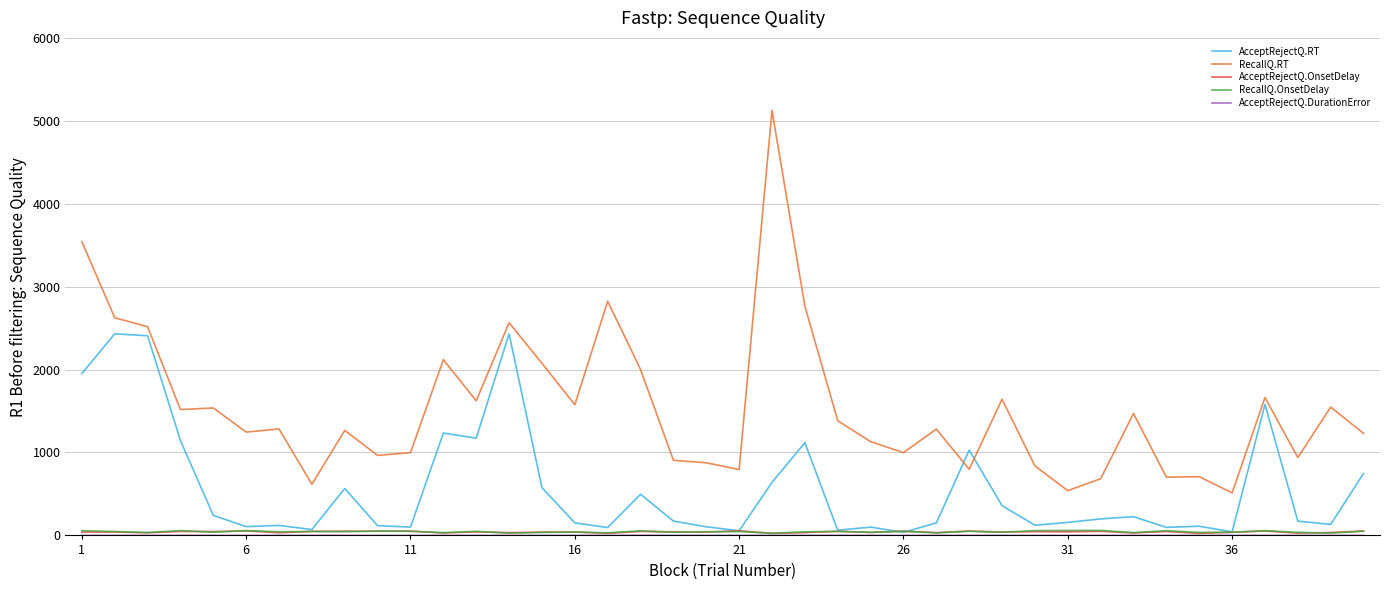

Which series has the largest range (max minus min)?

RecallQ.RT